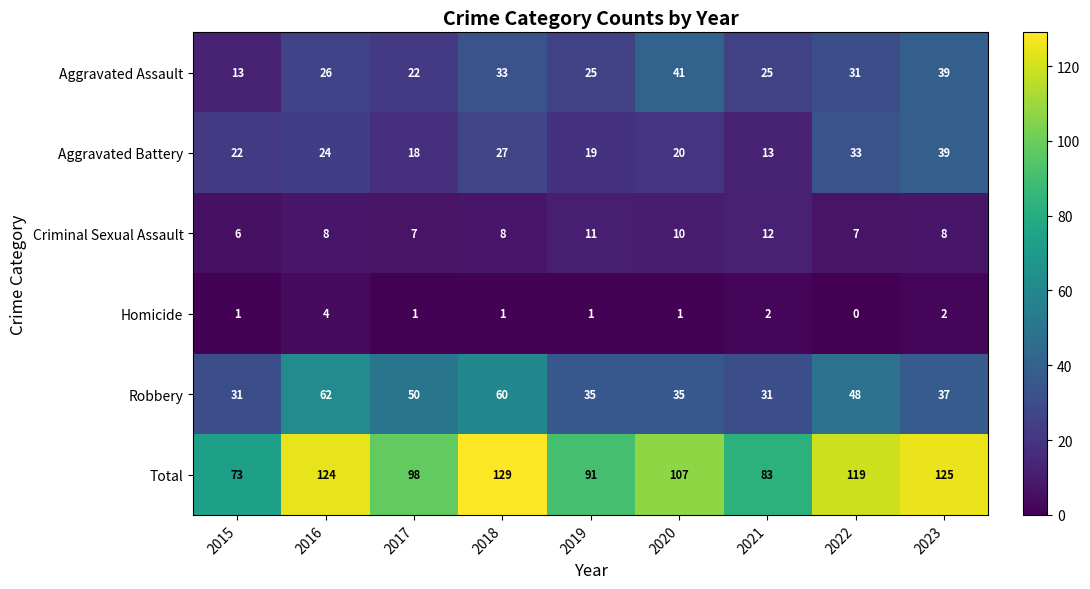

The value of Aggravated Battery at 2023 is 39. True or false?

True